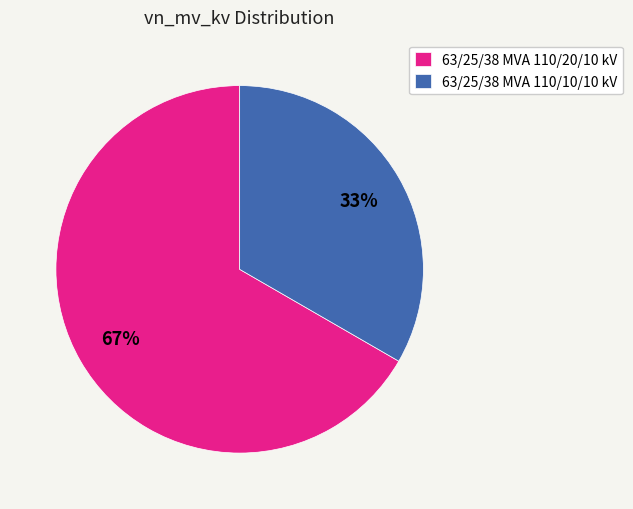

Which category has the biggest portion of the pie?

63/25/38 MVA 110/20/10 kV